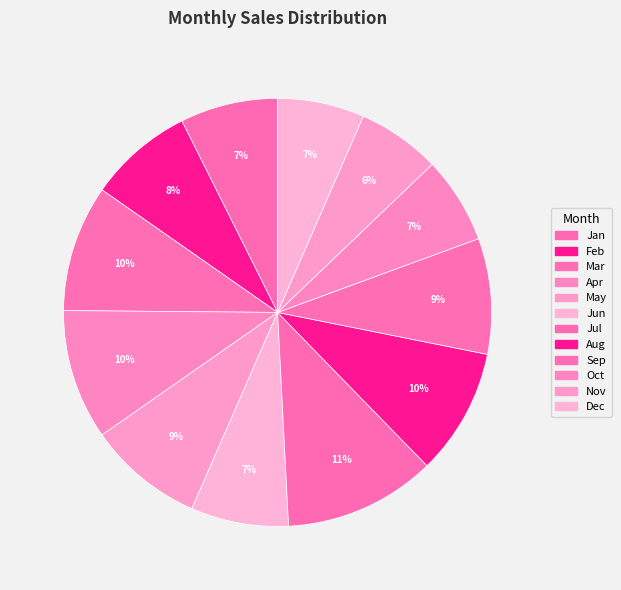

Which category has the smallest portion of the pie?

Nov